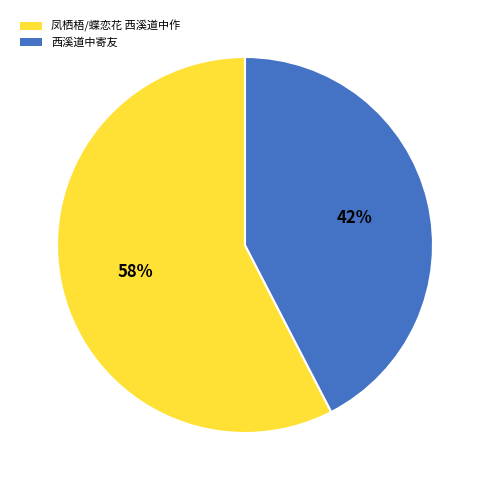

The 西溪道中寄友 slice represents 32% of the pie. True or false?

False